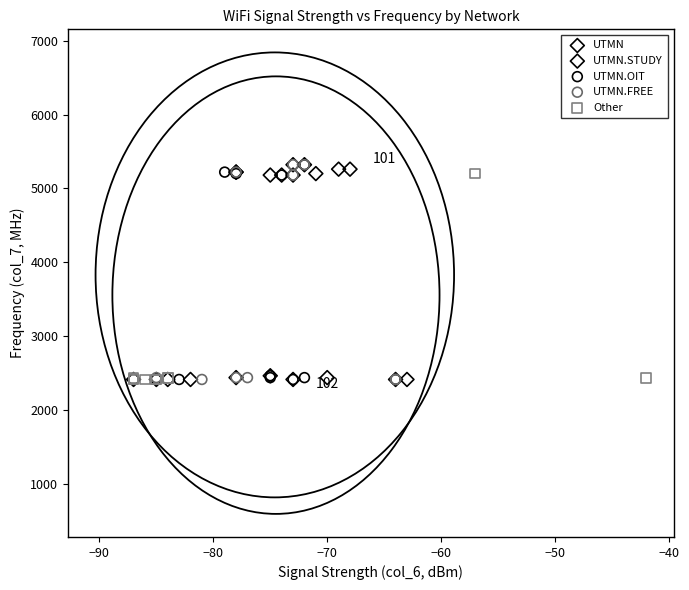

What are all the series names shown in the legend?

UTMN, UTMN.STUDY, UTMN.OIT, UTMN.FREE, Other